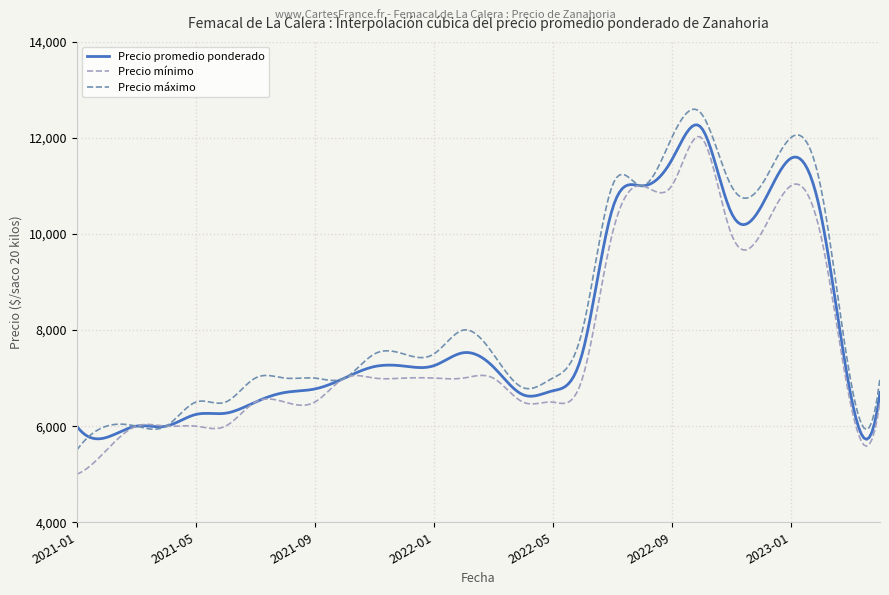

What is the lowest value of the Precio máximo series?

5500.0